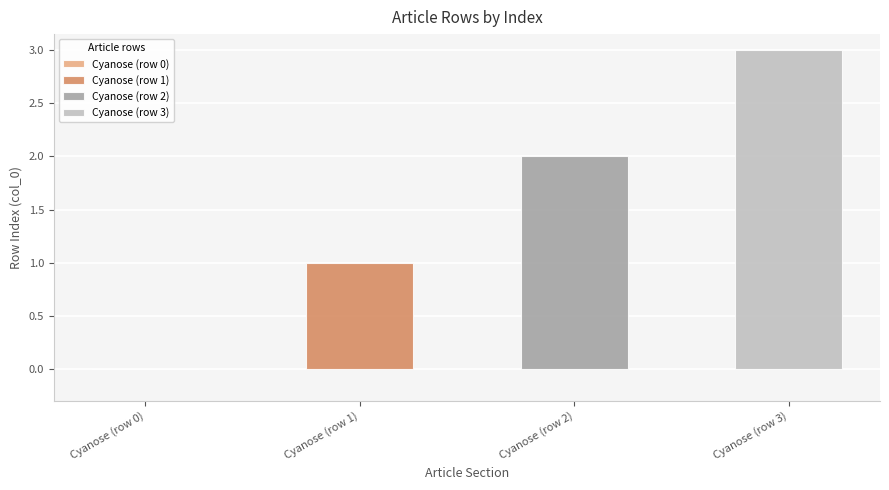

Where does the data first go above 2?

Cyanose (row 3)